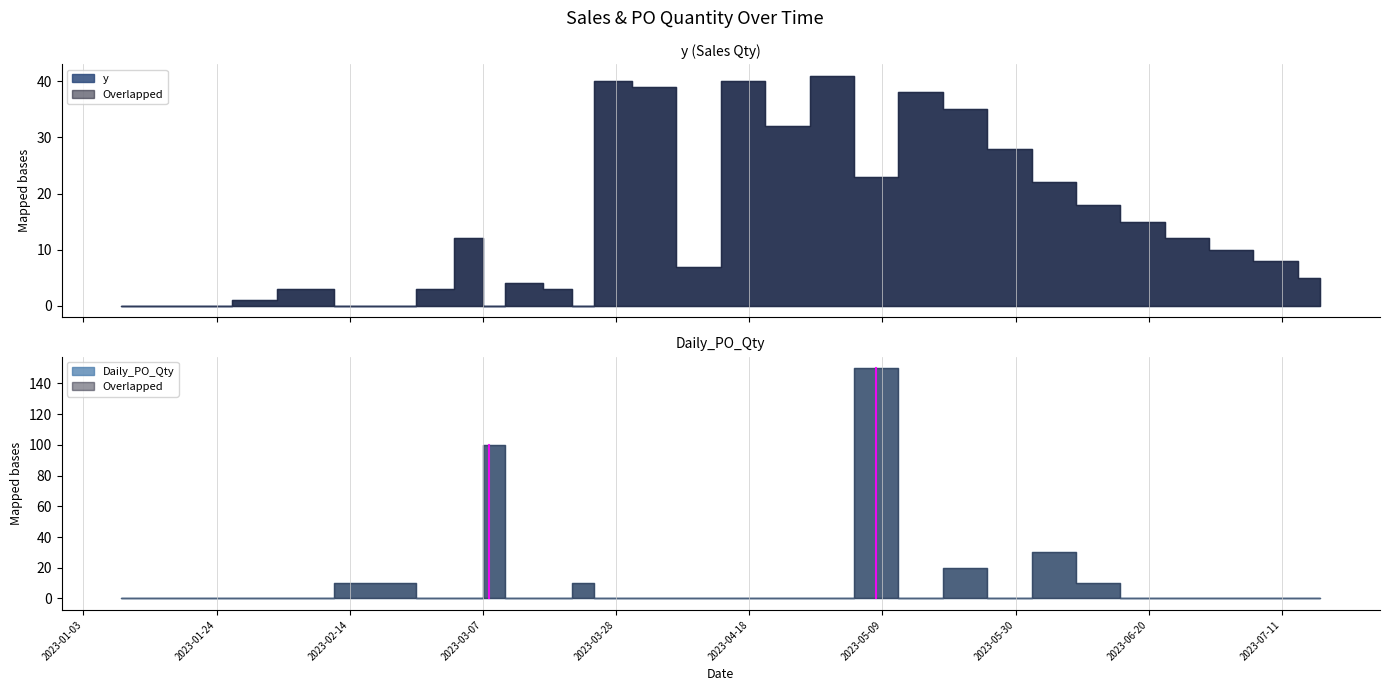

What position from the right is 2023-03-22?

18